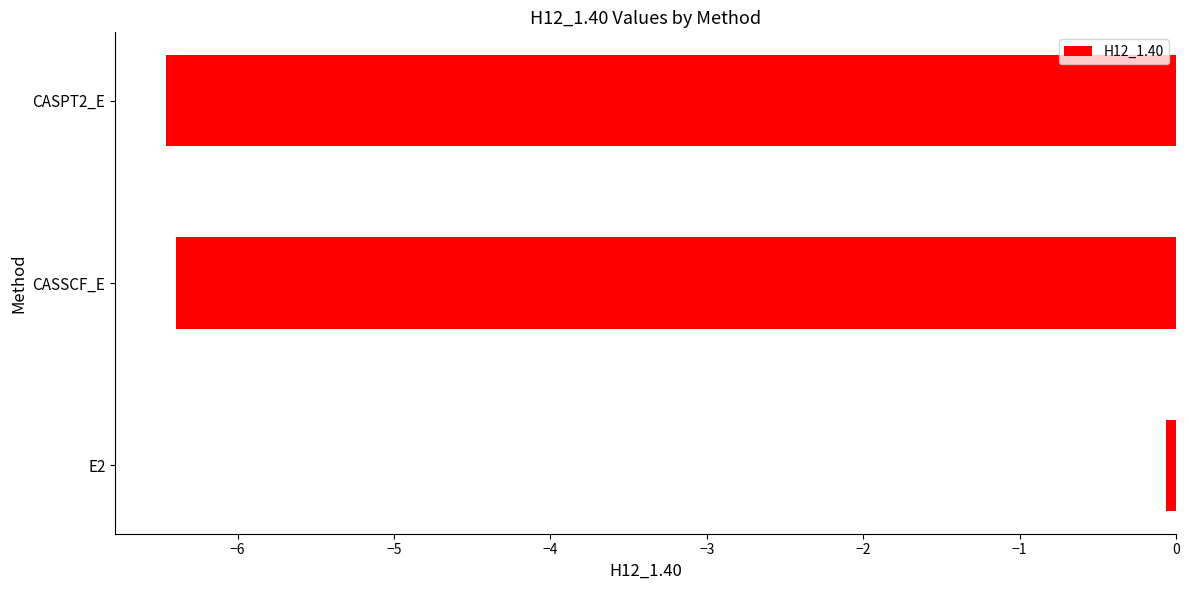

At which label is the value closest to -3?

E2